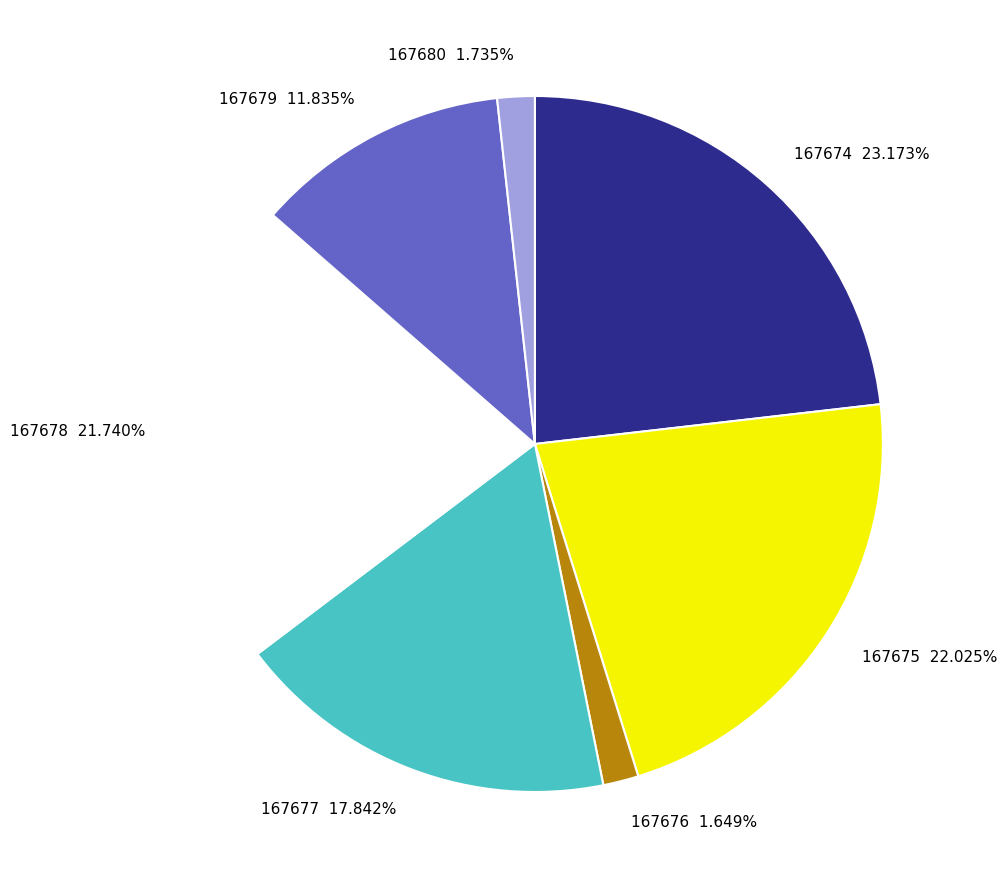

Which has a higher value, 167676 or 167677?

167677